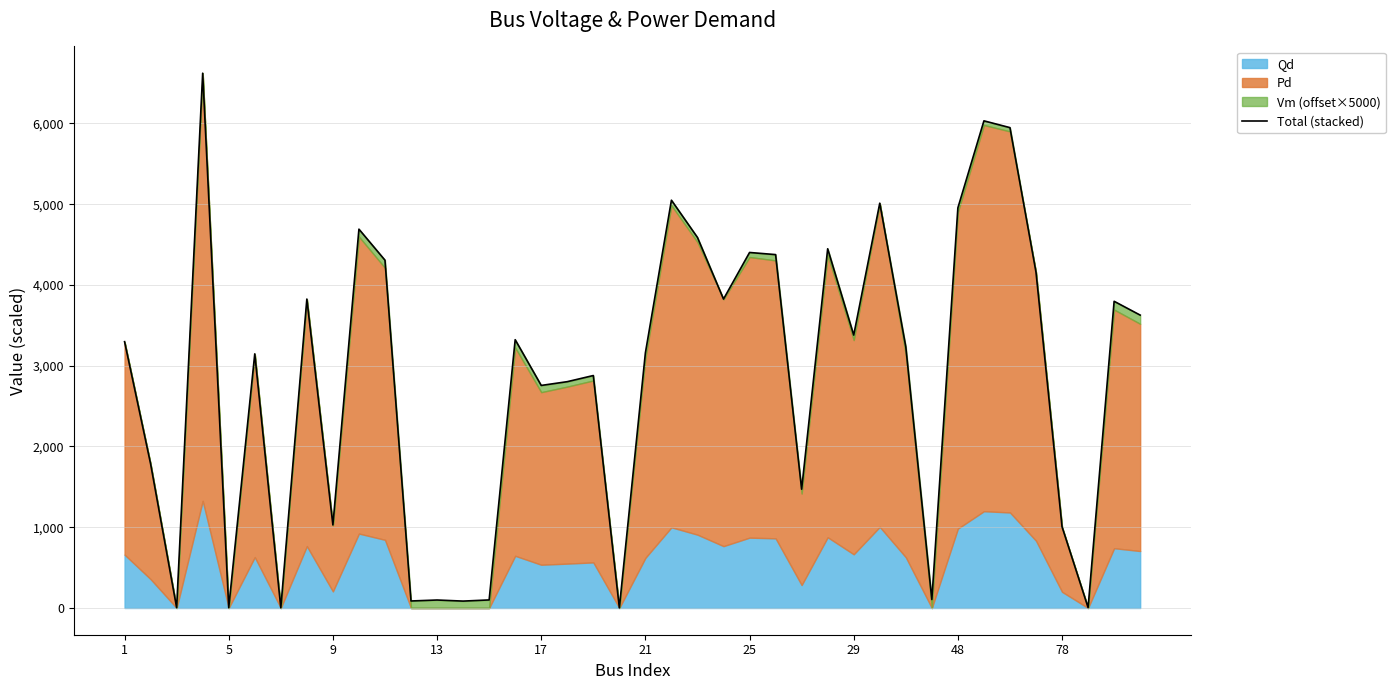

The chart shows a value of 142.0 at 14. True or false?

False